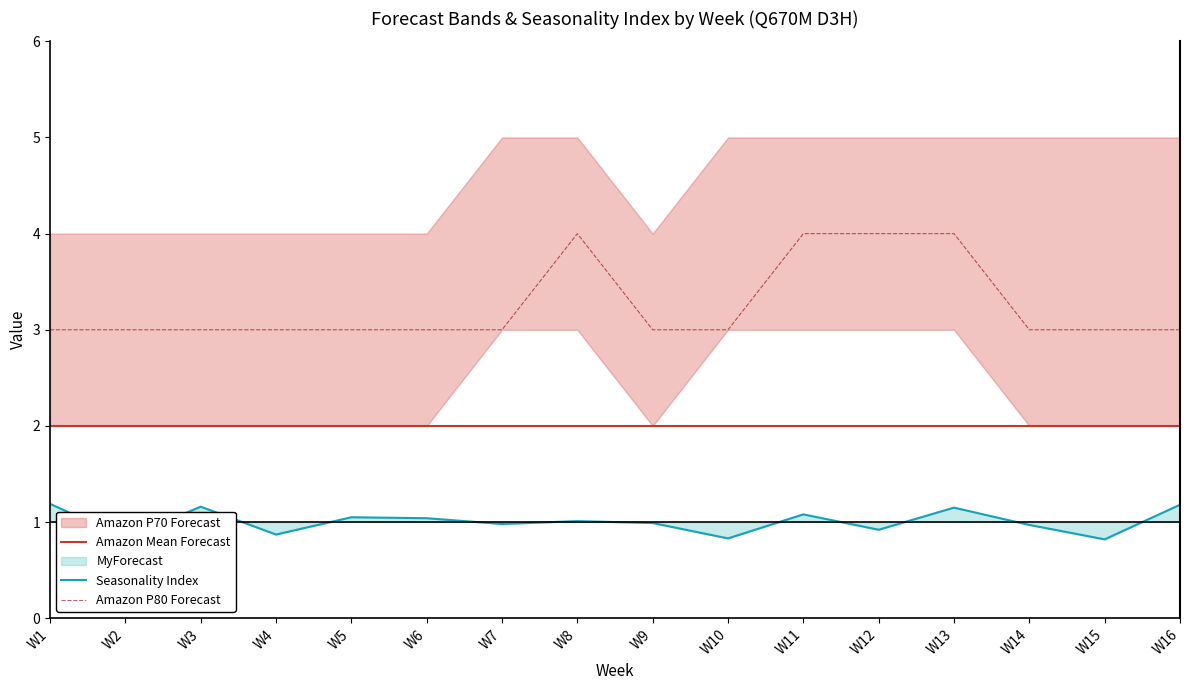

Reading left to right, extract all data points from this chart.

Amazon Mean Forecast: W1=2.0	W2=2.0	W3=2.0	W4=2.0	W5=2.0	W6=2.0	W7=2.0	W8=2.0	W9=2.0	W10=2.0	W11=2.0	W12=2.0	W13=2.0	W14=2.0	W15=2.0	W16=2.0
Seasonality Index: W1=1.2	W2=0.8	W3=1.2	W4=0.9	W5=1.1	W6=1.0	W7=1.0	W8=1.0	W9=1.0	W10=0.8	W11=1.1	W12=0.9	W13=1.1	W14=1.0	W15=0.8	W16=1.2
Amazon P80 Forecast: W1=3.0	W2=3.0	W3=3.0	W4=3.0	W5=3.0	W6=3.0	W7=3.0	W8=4.0	W9=3.0	W10=3.0	W11=4.0	W12=4.0	W13=4.0	W14=3.0	W15=3.0	W16=3.0